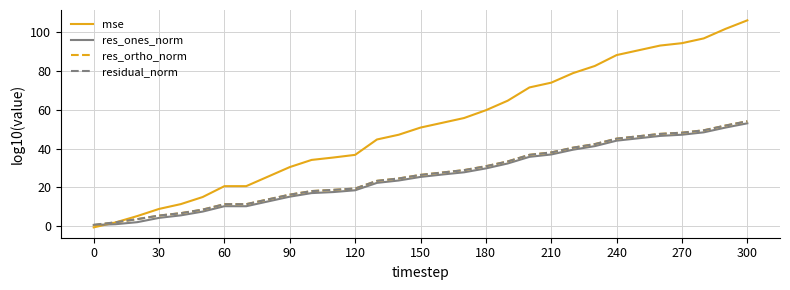

What are all the series names shown in the legend?

mse, res_ones_norm, res_ortho_norm, residual_norm